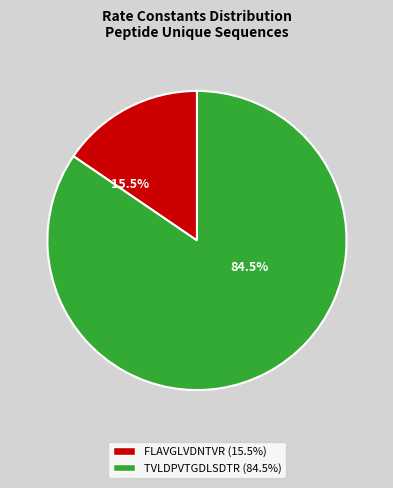

Does any single category account for the majority?

Yes